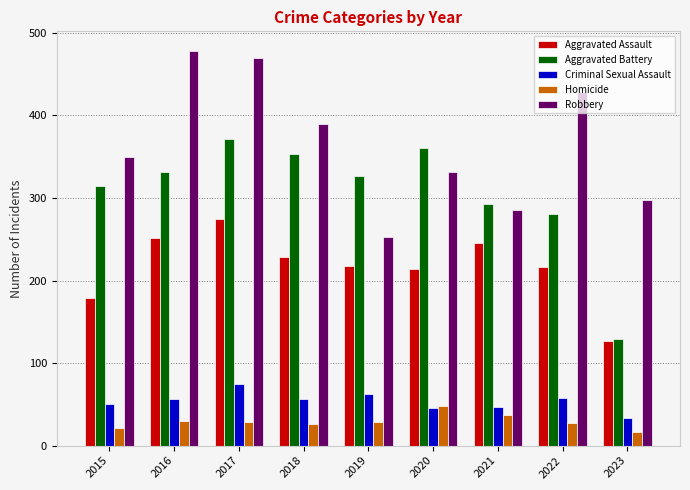

How many categories are shown in the chart?

9